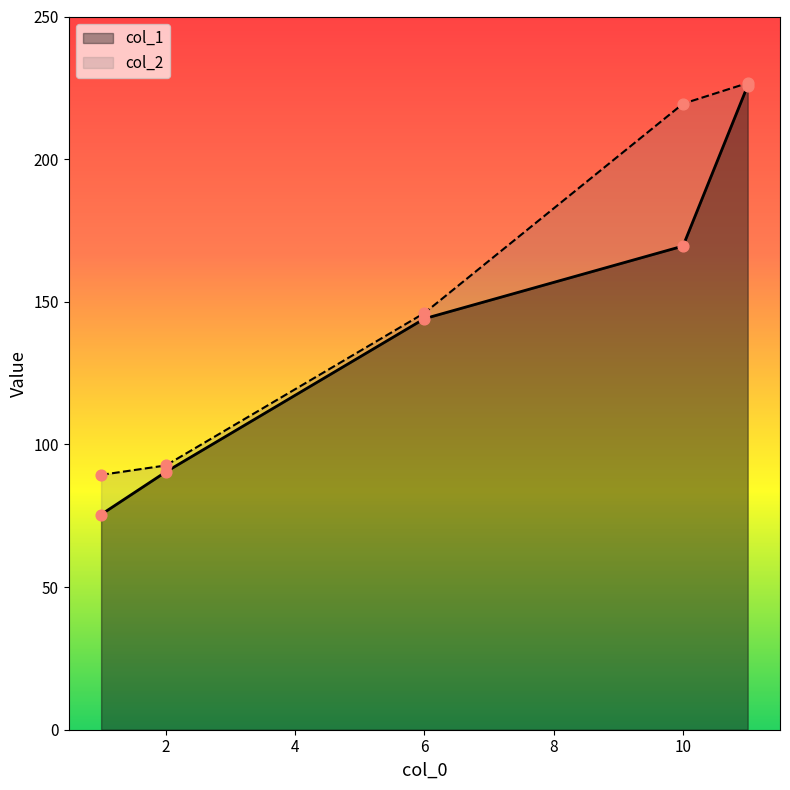

Which series has the widest spread of Y values?

col_1